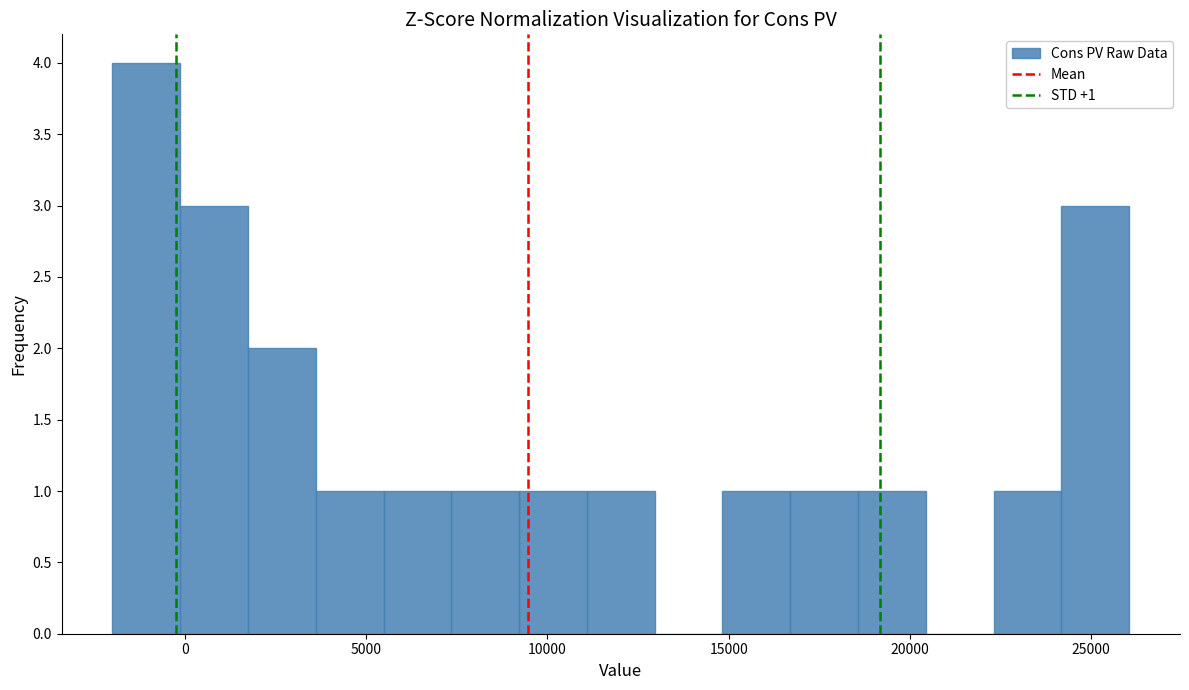

Read against the x-axis, roughly where is the centre of the tallest bar?

-1000